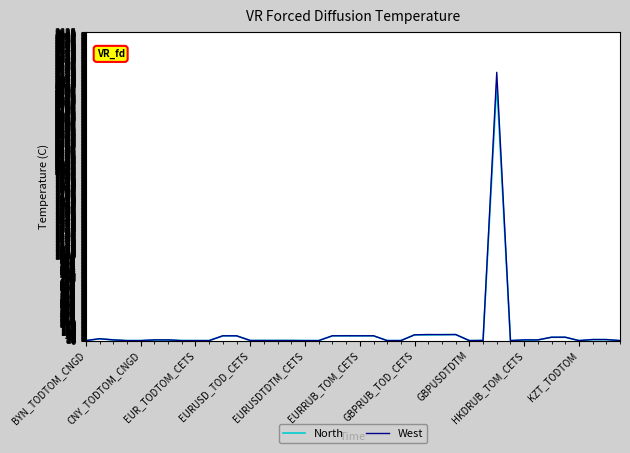

Which series has the largest range (max minus min)?

West